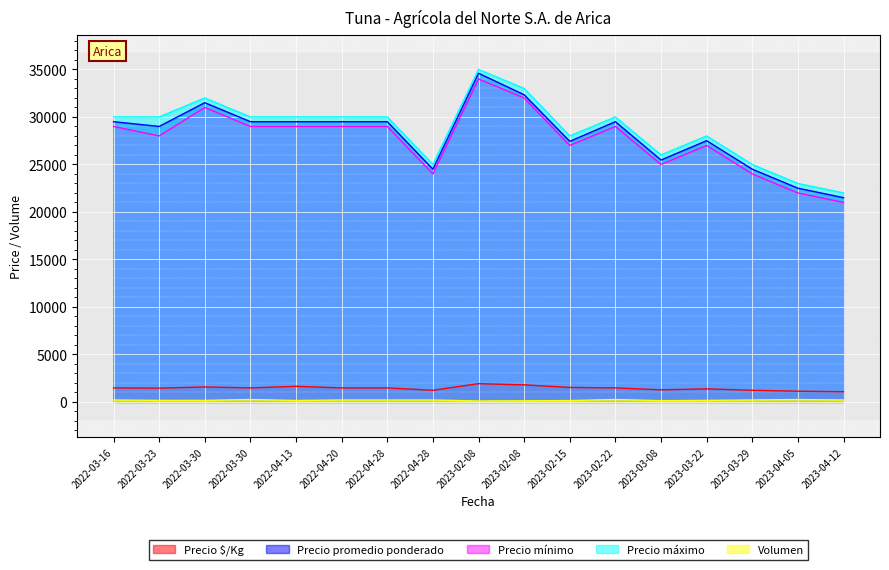

Reading right to left, transcribe all the data shown in this chart.

Precio $/Kg: 2023-04-12=1075	2023-04-05=1125	2023-03-29=1225	2023-03-22=1375	2023-03-08=1273	2023-02-22=1475	2023-02-15=1524	2023-02-08=1796	2023-02-08=1922	2022-04-28=1225	2022-04-28=1475	2022-04-20=1475	2022-04-13=1639	2022-03-30=1475	2022-03-30=1575	2022-03-23=1450	2022-03-16=1475
Precio promedio ponderado: 2023-04-12=21500	2023-04-05=22500	2023-03-29=24500	2023-03-22=27500	2023-03-08=25462	2023-02-22=29500	2023-02-15=27429	2023-02-08=32333	2023-02-08=34600	2022-04-28=24500	2022-04-28=29500	2022-04-20=29500	2022-04-13=29500	2022-03-30=29500	2022-03-30=31500	2022-03-23=29000	2022-03-16=29500
Precio mínimo: 2023-04-12=21000	2023-04-05=22000	2023-03-29=24000	2023-03-22=27000	2023-03-08=25000	2023-02-22=29000	2023-02-15=27000	2023-02-08=32000	2023-02-08=34000	2022-04-28=24000	2022-04-28=29000	2022-04-20=29000	2022-04-13=29000	2022-03-30=29000	2022-03-30=31000	2022-03-23=28000	2022-03-16=29000
Precio máximo: 2023-04-12=22000	2023-04-05=23000	2023-03-29=25000	2023-03-22=28000	2023-03-08=26000	2023-02-22=30000	2023-02-15=28000	2023-02-08=33000	2023-02-08=35000	2022-04-28=25000	2022-04-28=30000	2022-04-20=30000	2022-04-13=30000	2022-03-30=30000	2022-03-30=32000	2022-03-23=30000	2022-03-16=30000
Volumen: 2023-04-12=200	2023-04-05=250	2023-03-29=200	2023-03-22=160	2023-03-08=130	2023-02-22=250	2023-02-15=140	2023-02-08=120	2023-02-08=100	2022-04-28=200	2022-04-28=200	2022-04-20=200	2022-04-13=150	2022-03-30=250	2022-03-30=160	2022-03-23=160	2022-03-16=200